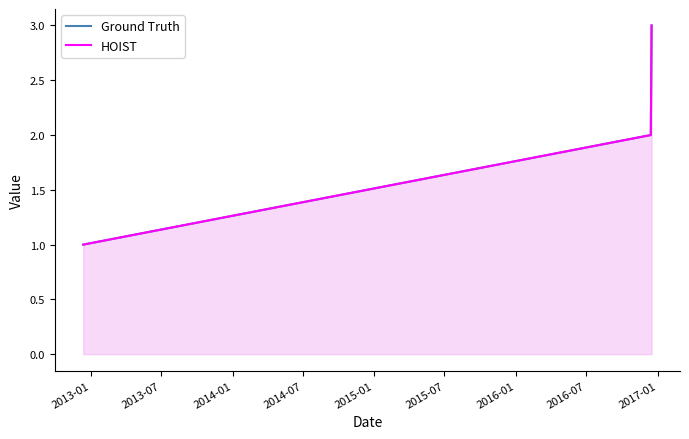

At which category does the chart reach its minimum across all series?

2013-01